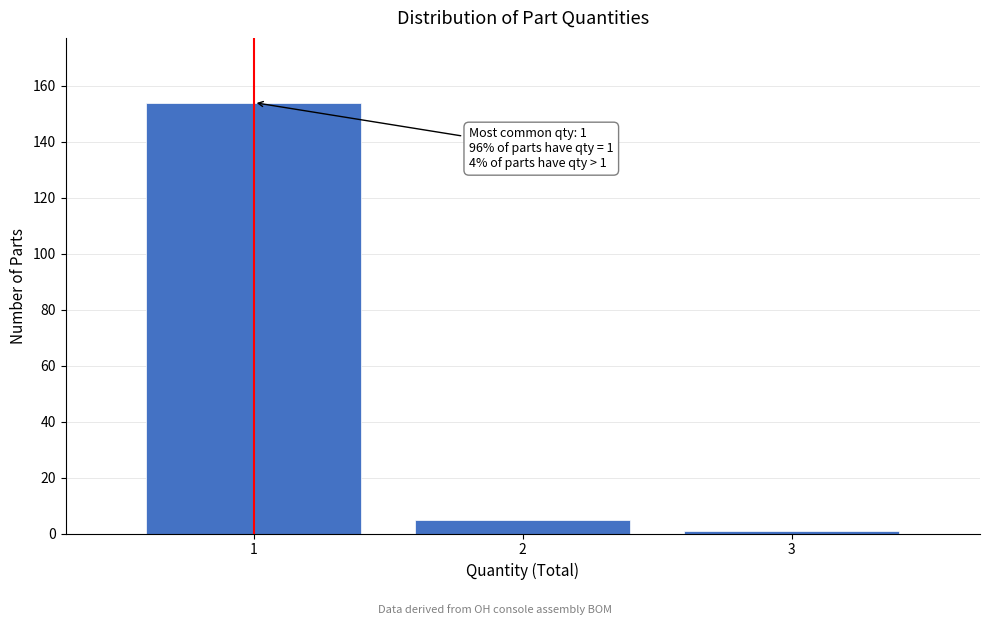

Reading left to right, what are all the values shown in this chart?

154	5	1